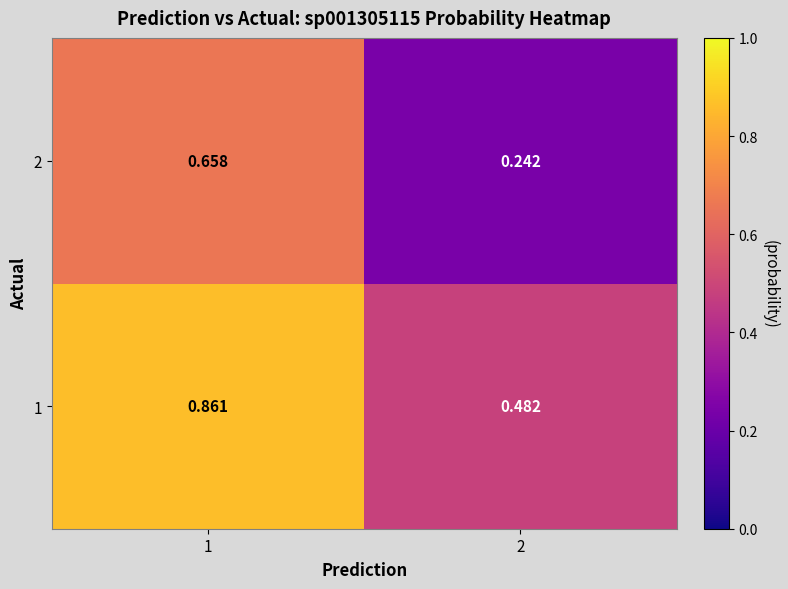

At how many categories does at least one series exceed 0?

2